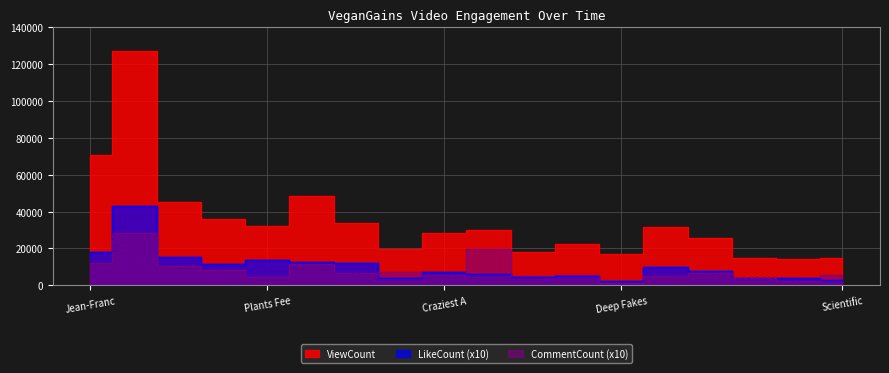

Reading right to left, what are all the values shown in this chart?

ViewCount: 14997	14073	15013	25405	31592	17025	22522	17820	29925	28531	19802	33660	48266	32249	35755	45081	127059	70979
LikeCount: 3150	3850	3720	7890	10030	2390	5010	4690	6210	7010	4050	11960	12460	13770	11710	15500	42830	17900
CommentCount: 5600	2240	4230	6550	4950	1130	5840	5090	19550	5620	7460	6420	11720	4720	8340	10220	28340	12140